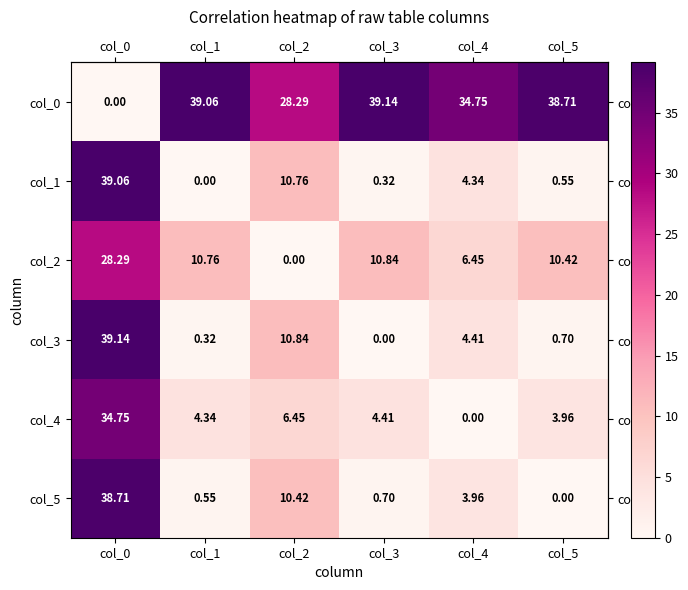

Is the value of col_4 at col_4 greater than the value of col_3 at col_0?

No